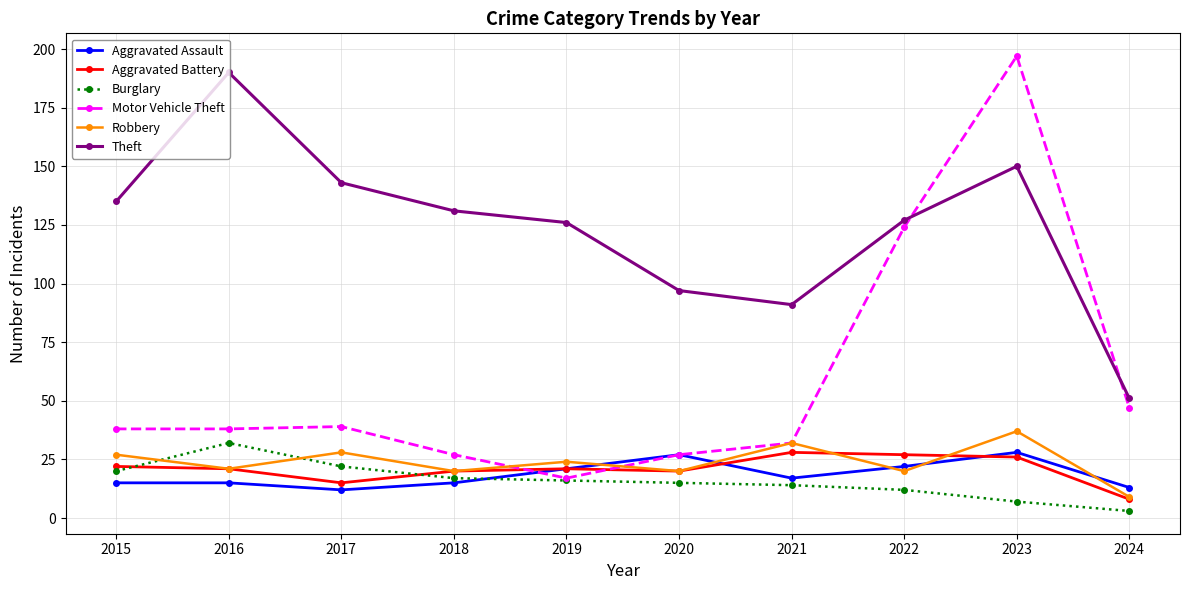

Which series has the largest total across all categories?

Theft